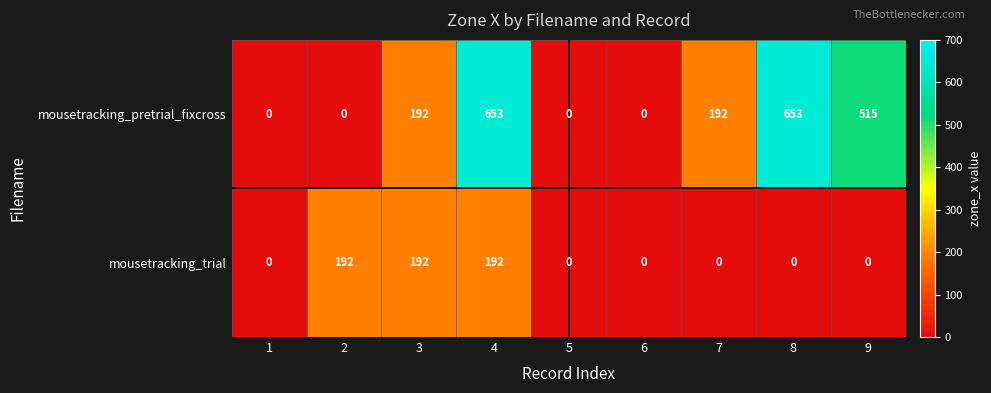

Rank the series at 7 from lowest to highest value.

mousetracking_trial, mousetracking_pretrial_fixcross